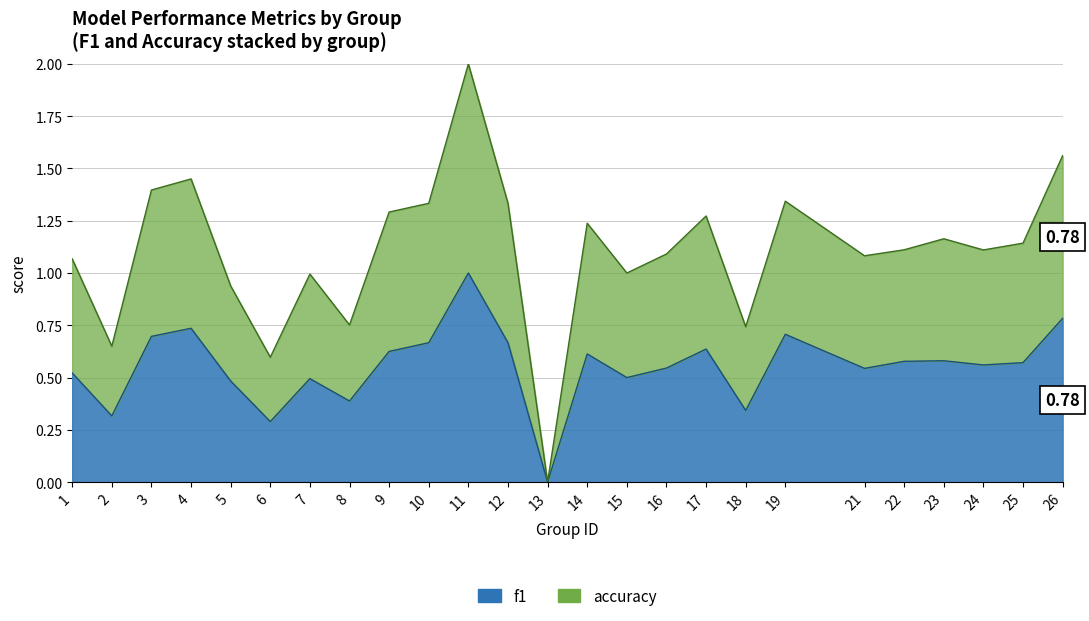

What are all the series names shown in the legend?

f1, accuracy